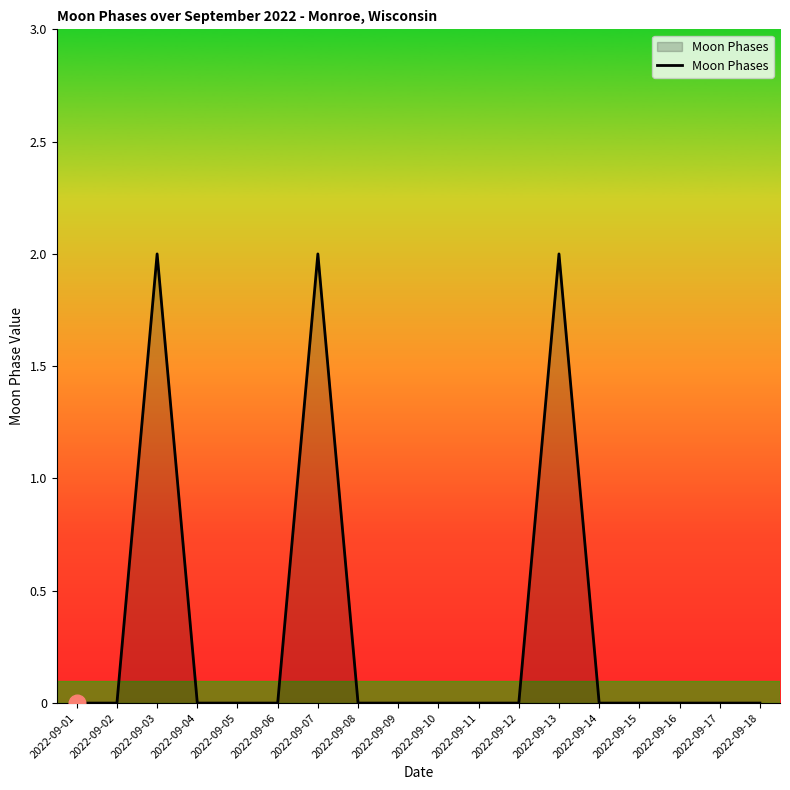

The value at 2022-09-11 is 1. True or false?

False